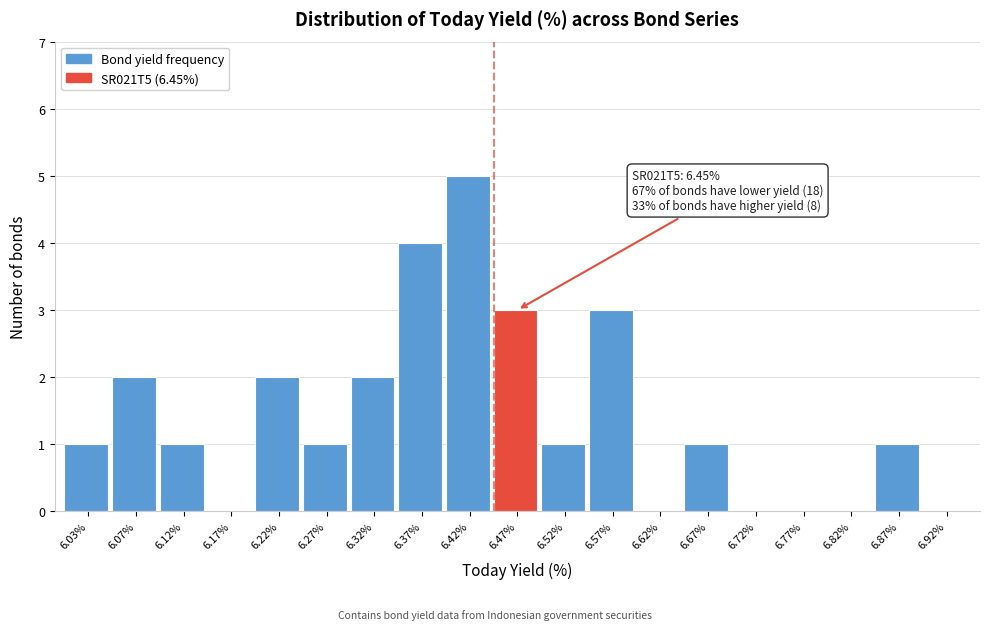

Which range on the x-axis has the tallest bar?

6.40 to 6.45